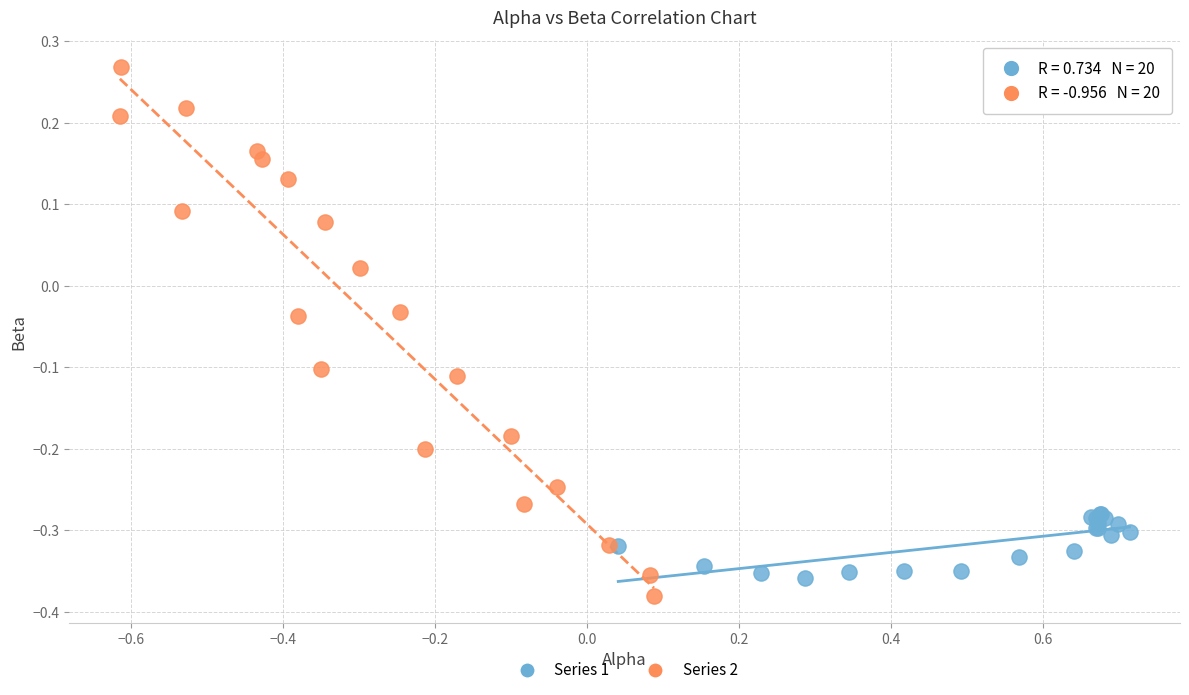

Which series has the largest Y range (max minus min)?

Series 2